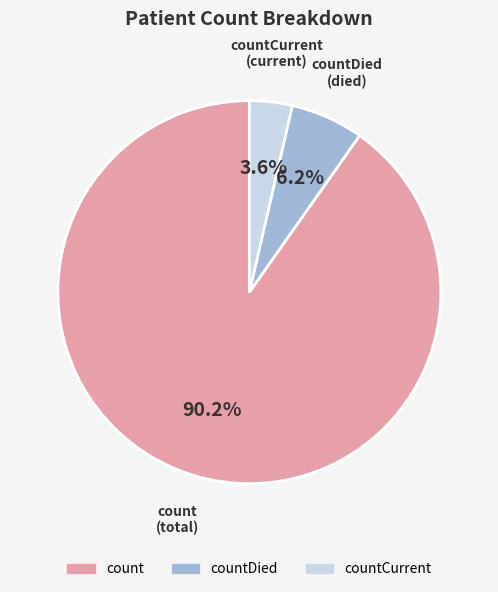

Is there a majority slice in this chart?

Yes